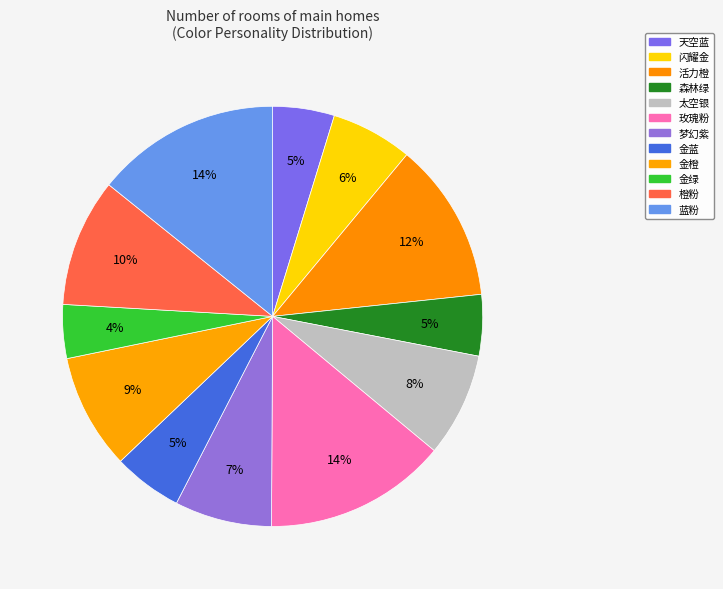

How many segments does this pie chart have?

12